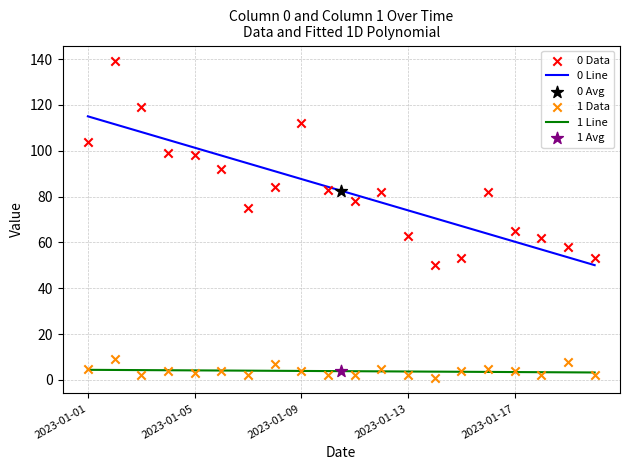

Which series has the largest total across all categories?

0 Line